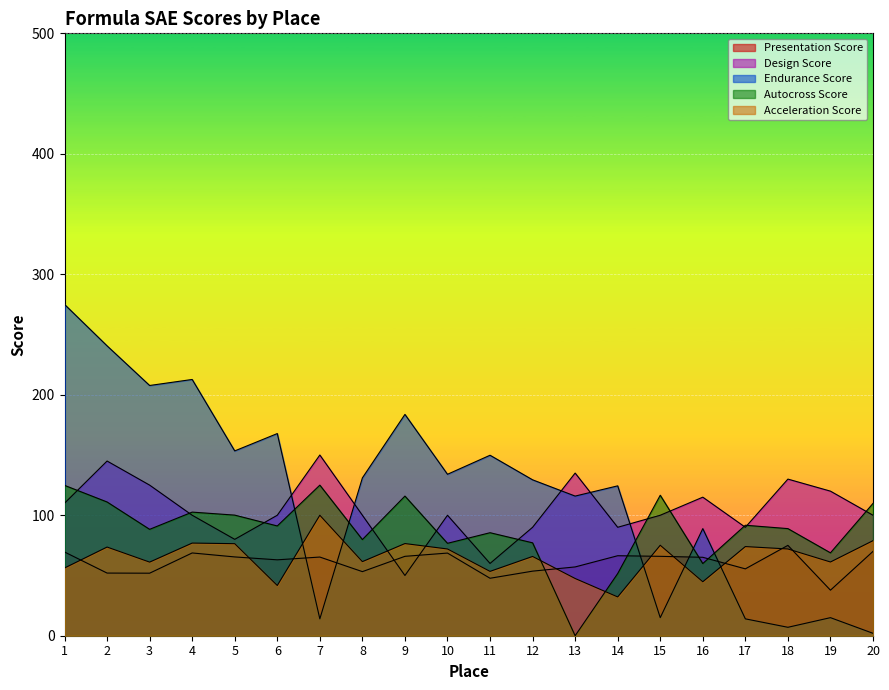

Between 5 and 9, which is larger?

9